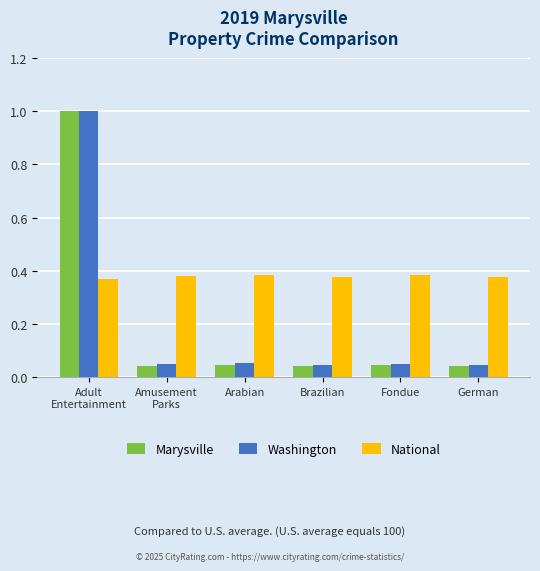

How many distinct data groups are displayed?

3